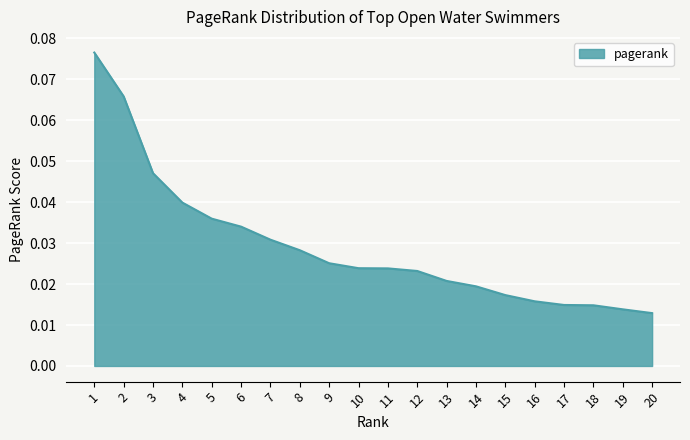

Between 17 and 13, which is larger?

13